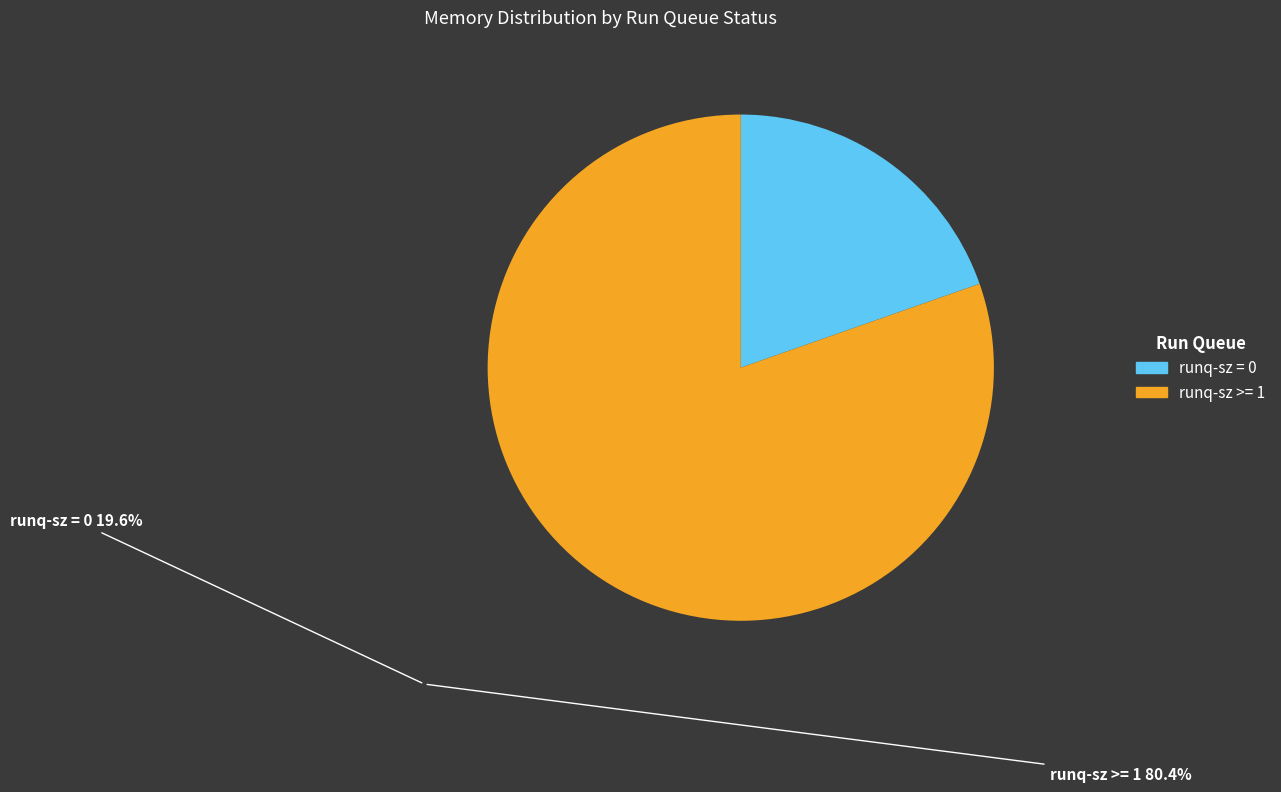

Count the number of slices in the pie.

2